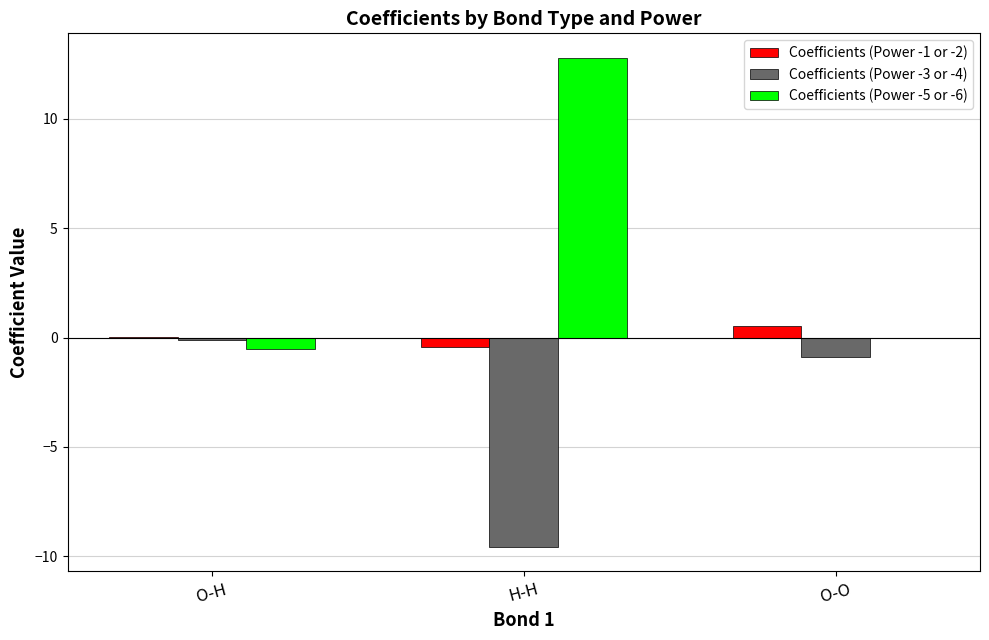

At which label is Coefficients (Power -5 or -6) closest to 6?

O-O